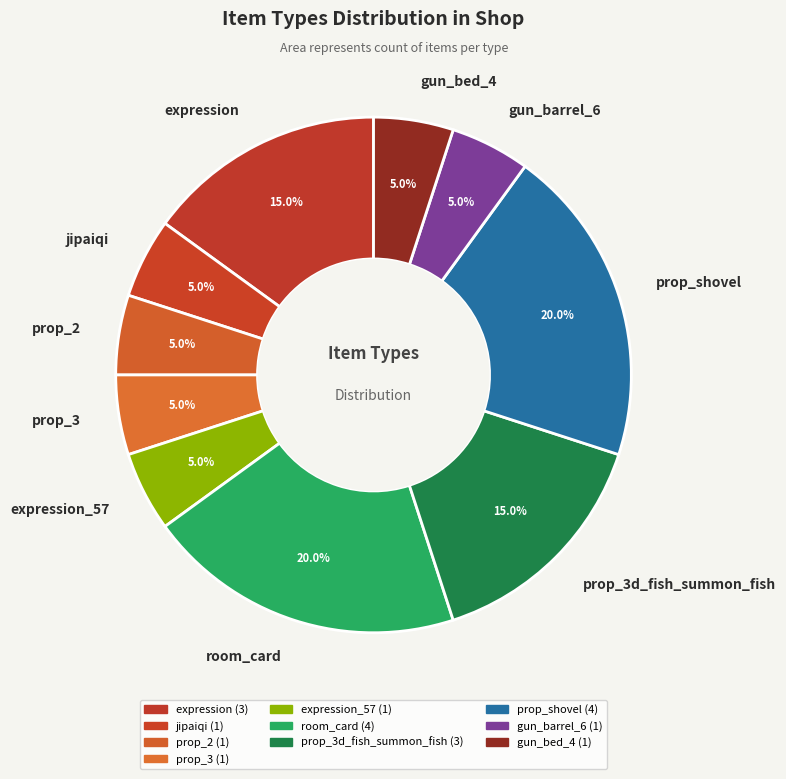

Is there any slice that represents more than half of the pie?

No